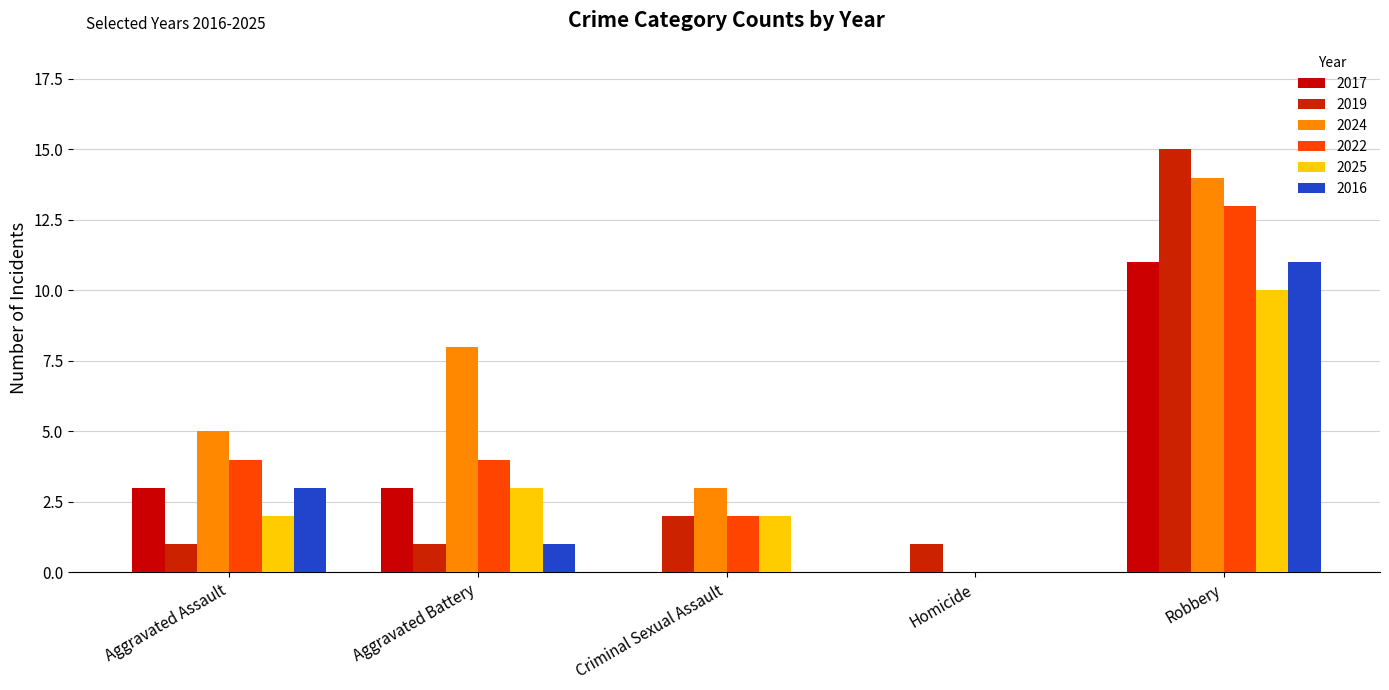

How many groups of bars are there?

5